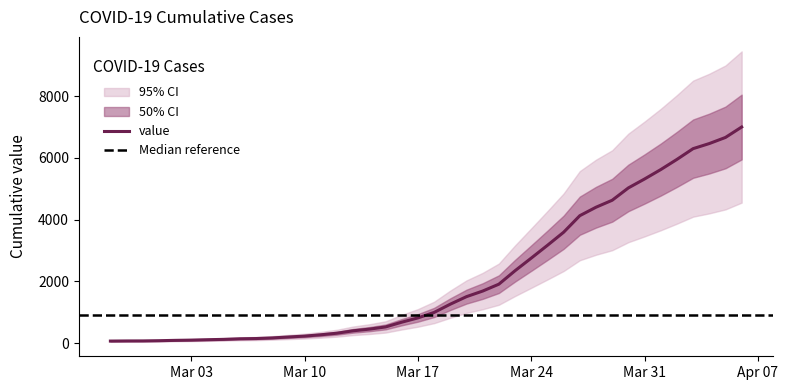

What is the change in value from 2020-03-06 to 2020-03-22?

+1770